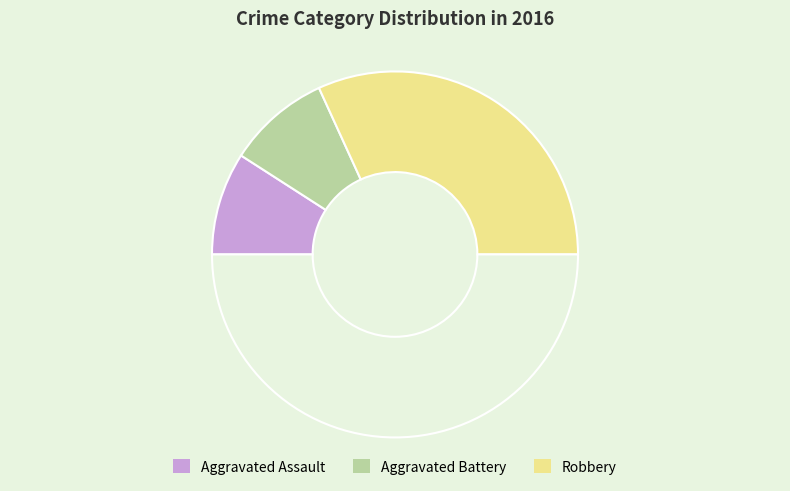

How many slices are in this pie chart?

4